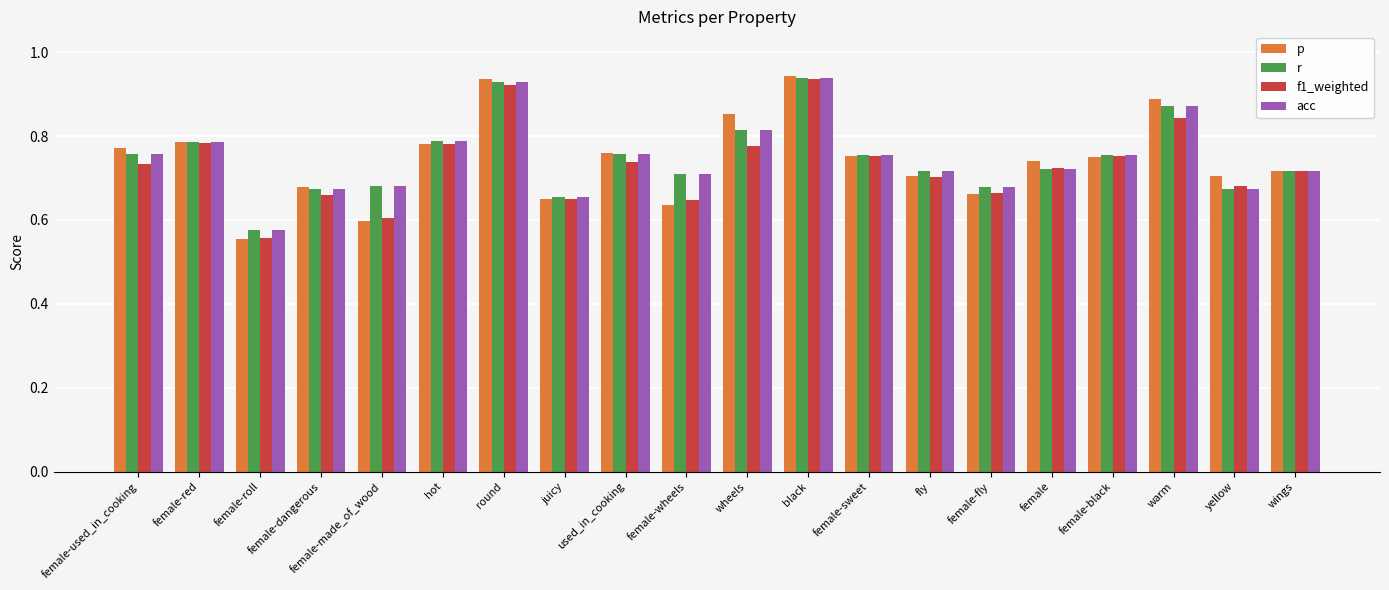

Which series changed the most between round and black?

f1_weighted